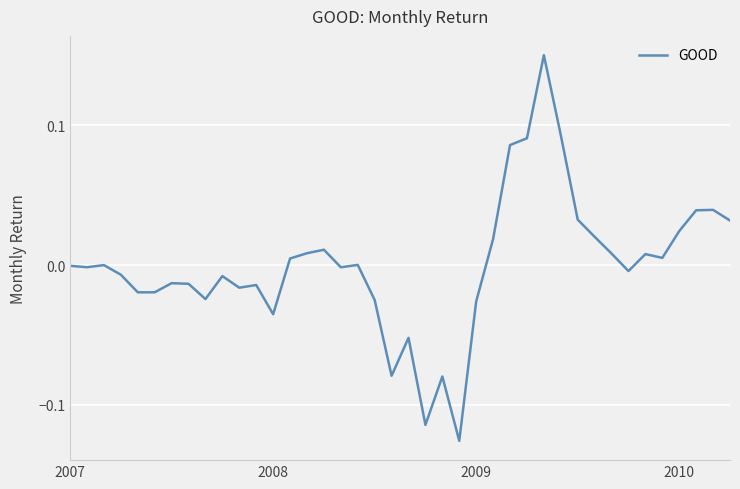

What is the difference between the maximum and minimum values?

0.3